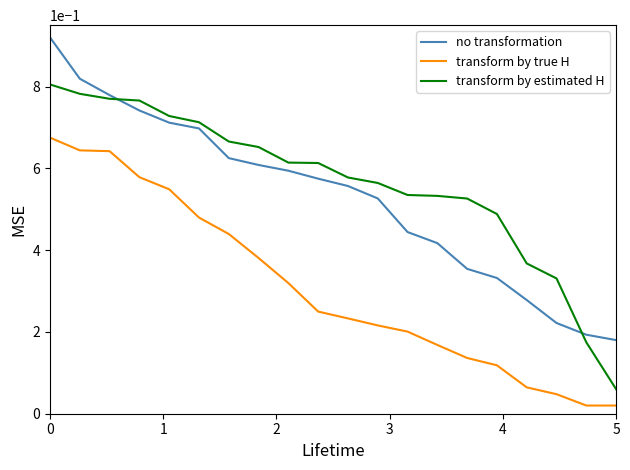

True or false: transform by estimated H and transform by true H intersect in this chart.

False